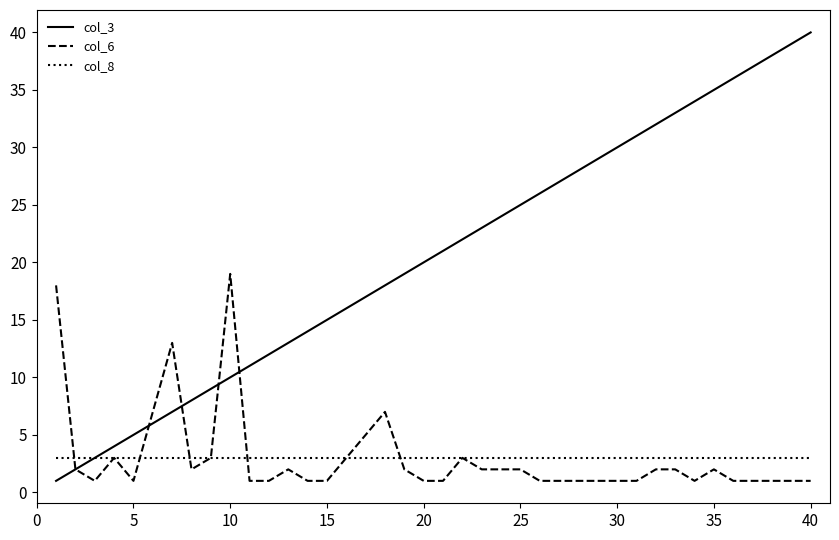

Which series has the largest total across all categories?

col_3